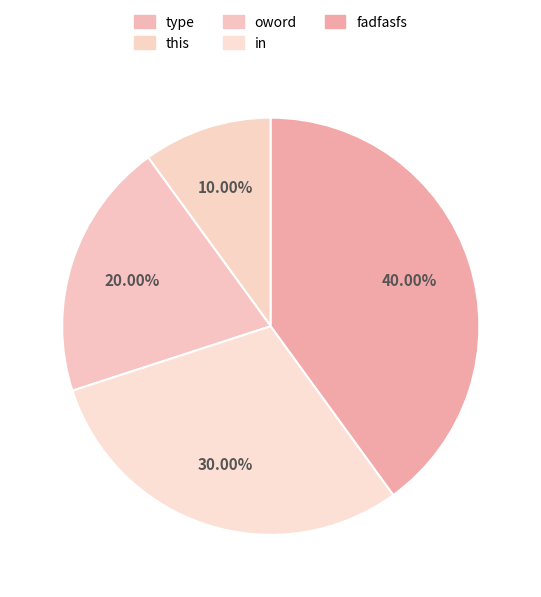

Which slice is the largest?

fadfasfs